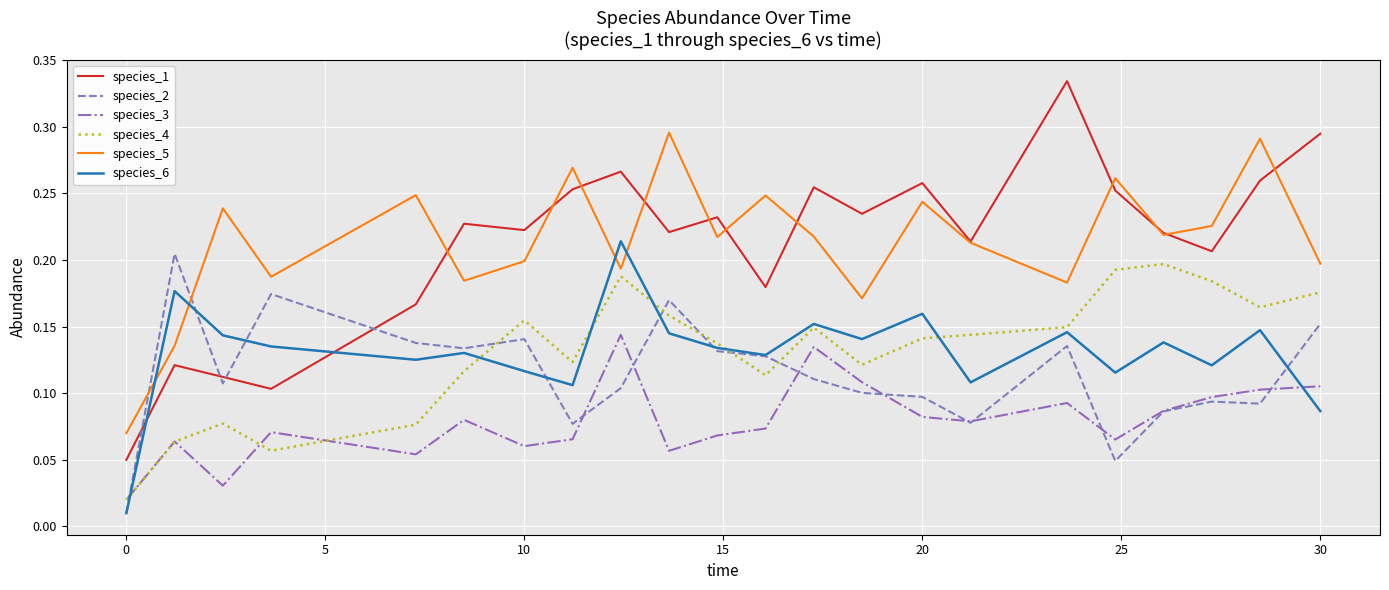

Which series has the largest range (max minus min)?

species_1